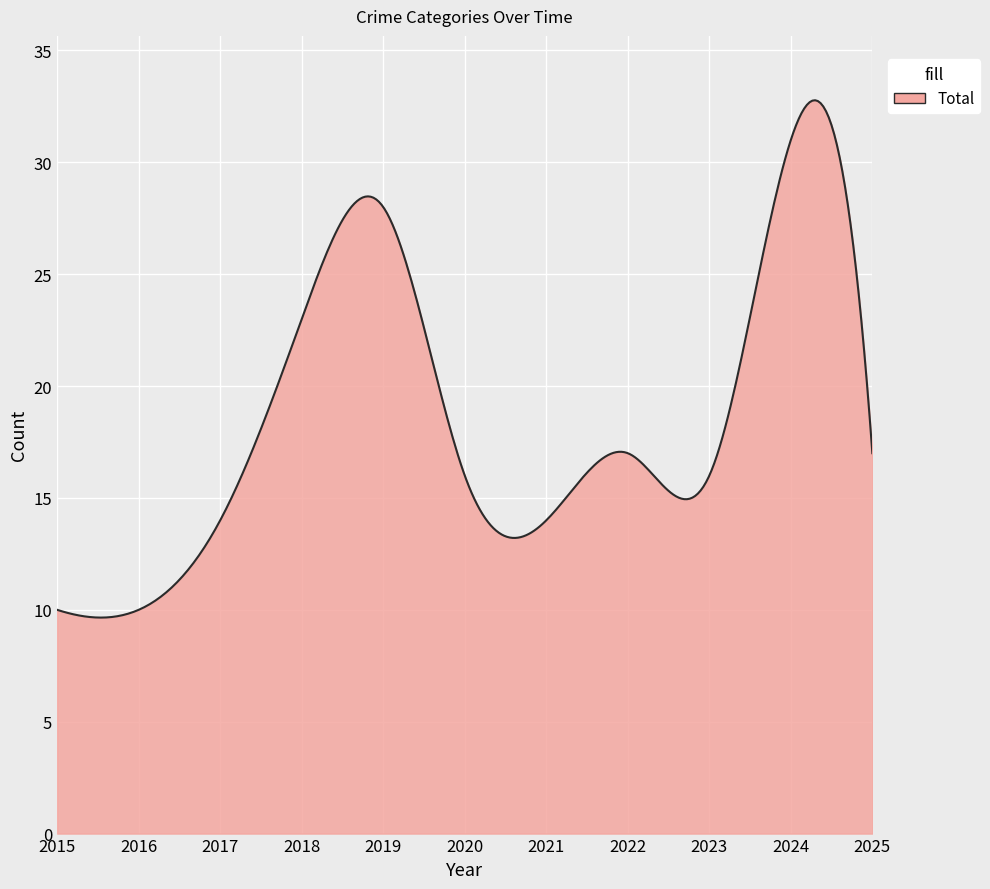

What is the minimum value shown in the chart?

9.7